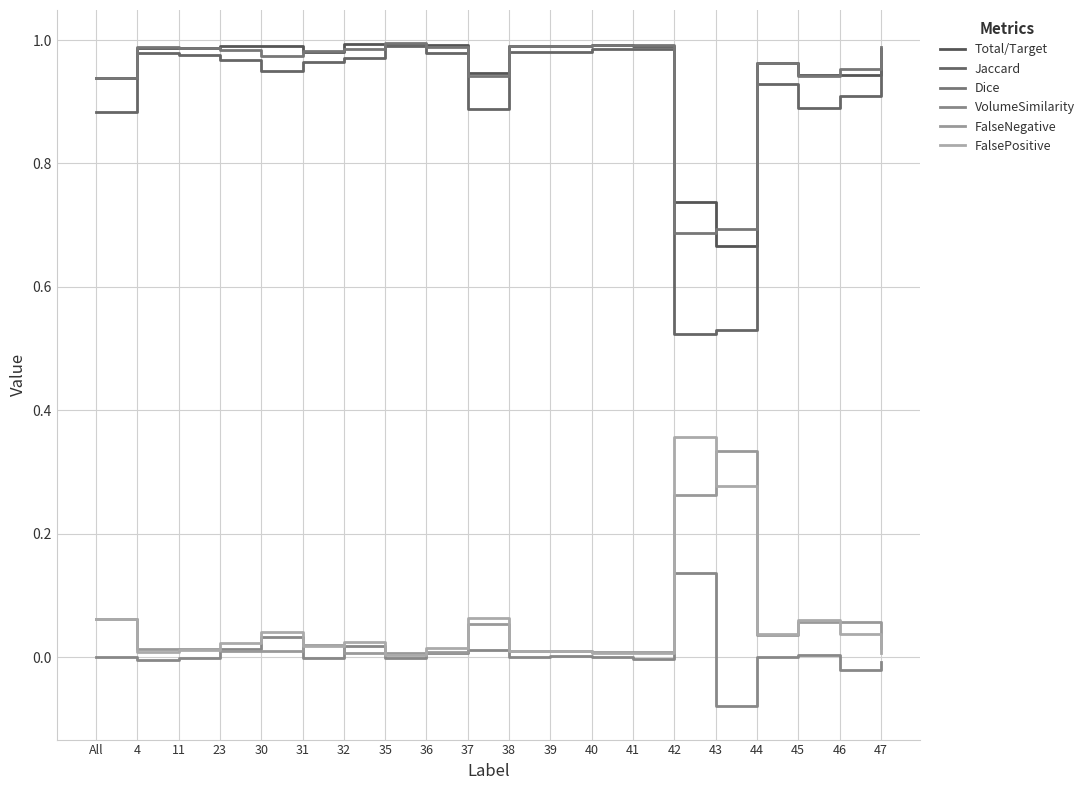

What is the spread (max minus min) of values at 43?

0.8